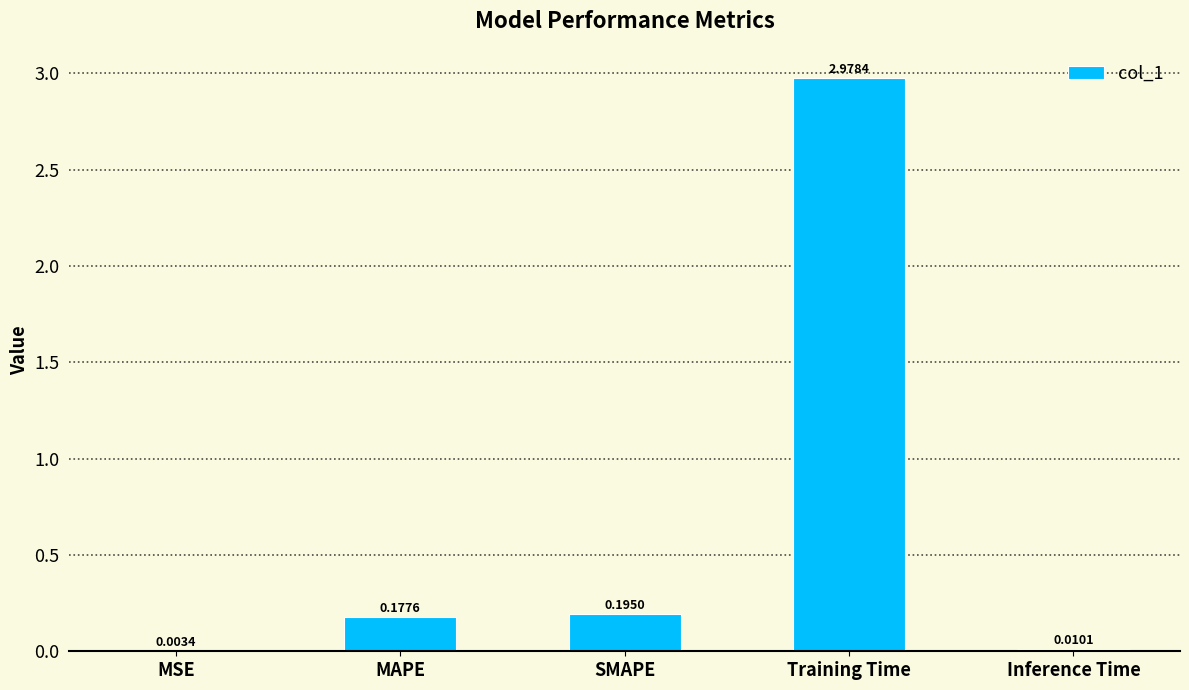

Which label corresponds to the largest value in the chart?

Training Time